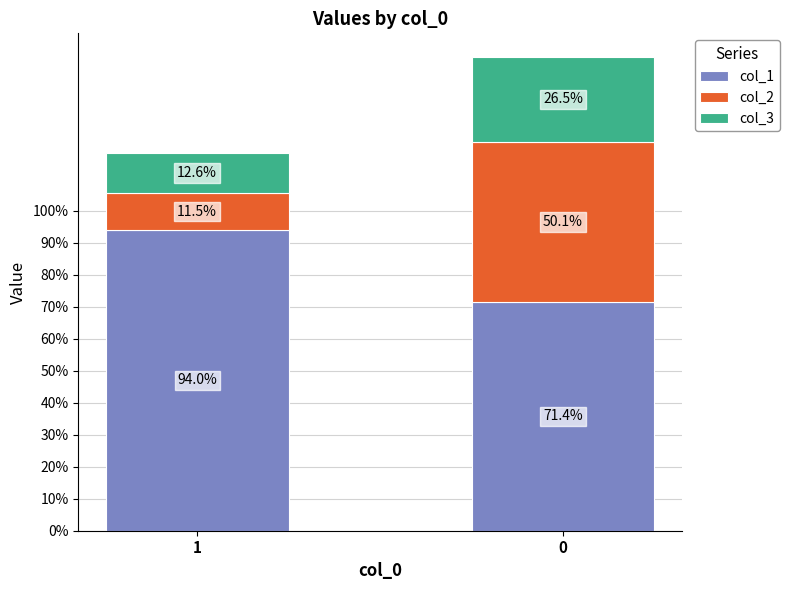

What is the value of the col_1 bar at the 2nd from the left?

0.7